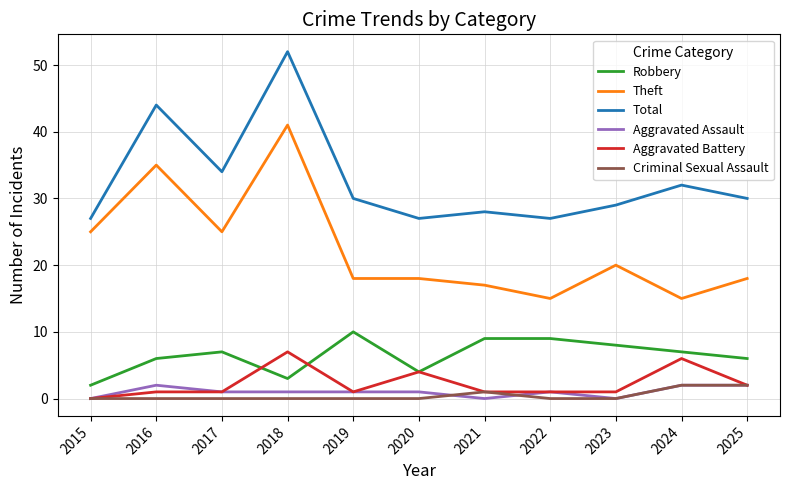

At which category is the sum across all series the highest?

2018